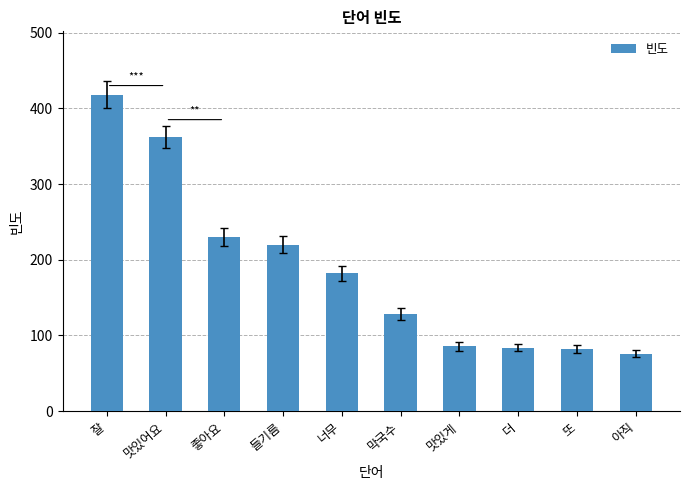

At which category does the chart reach its minimum across all series?

아직